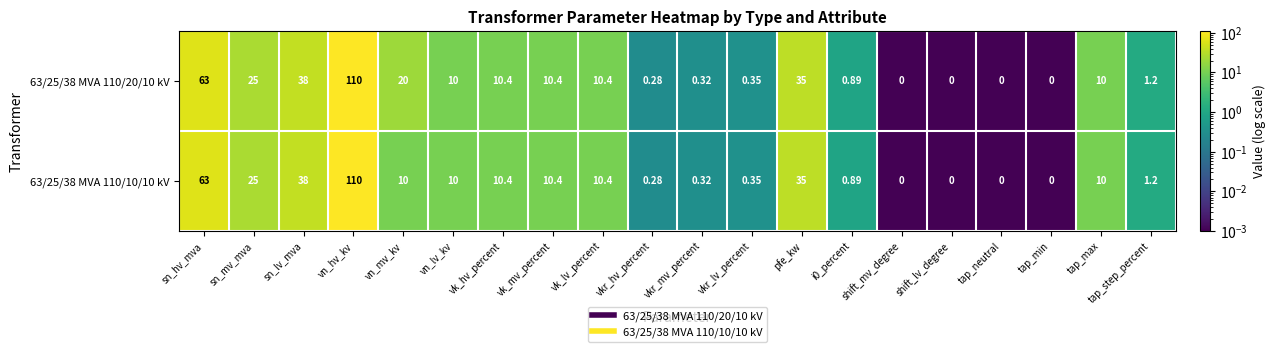

At which label does 63/25/38 MVA 110/20/10 kV first exceed 10?

sn_hv_mva